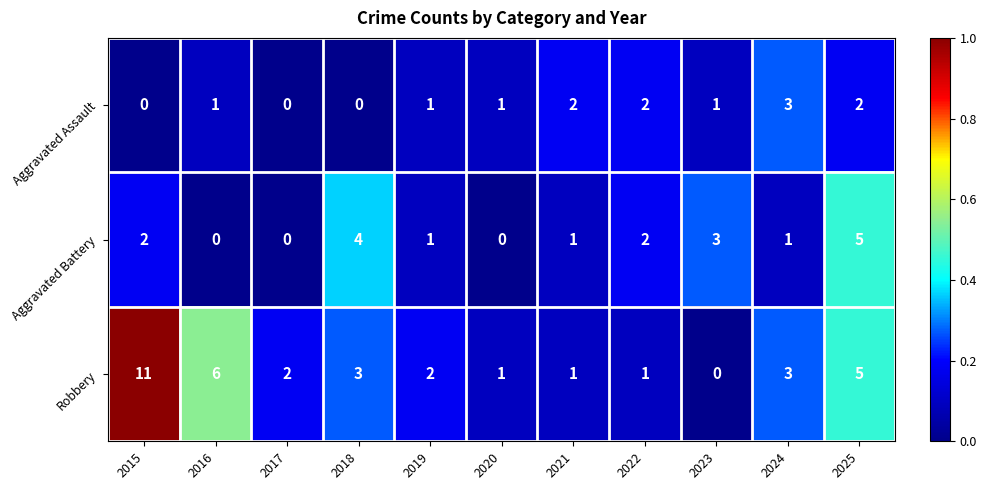

What is the sum of all Robbery values?

35